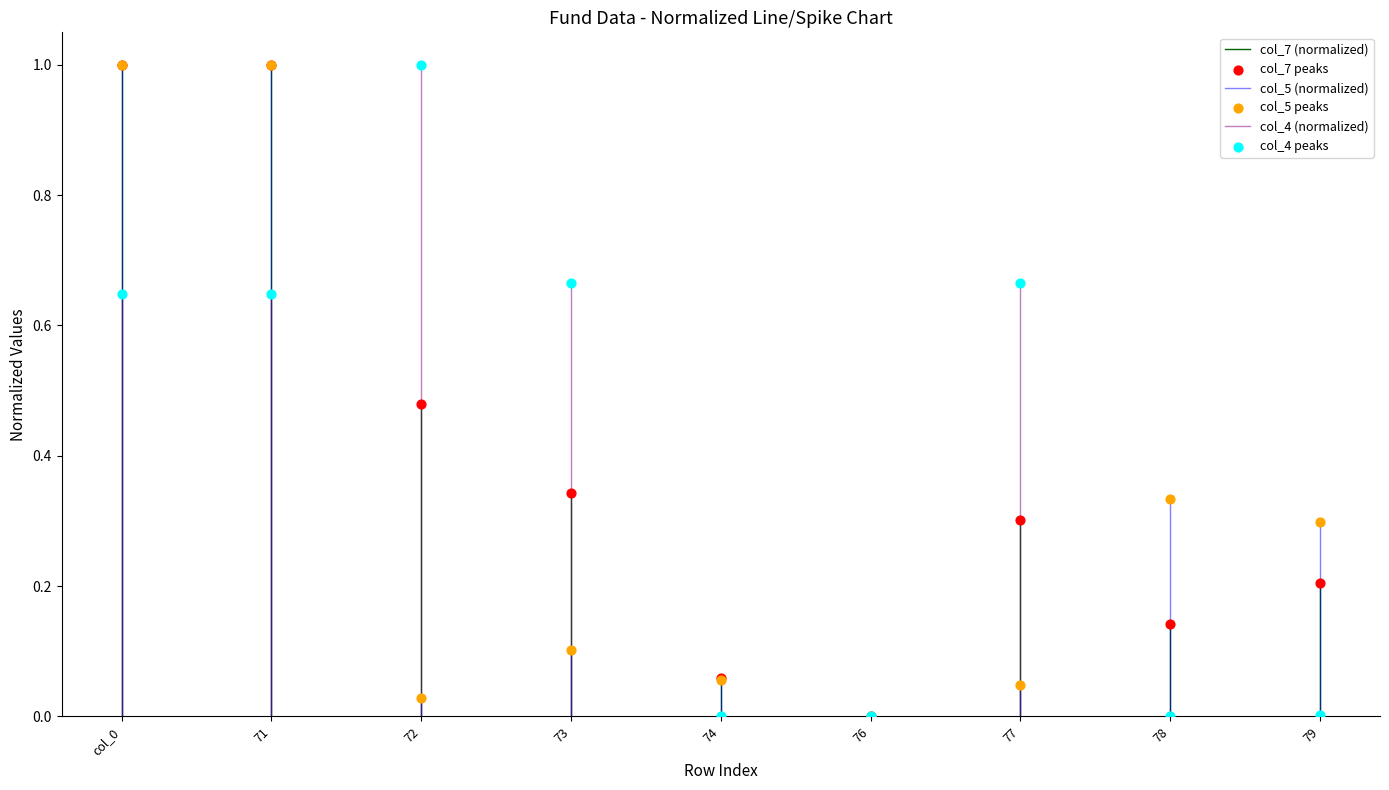

Which series has the widest spread of Y values?

col_5